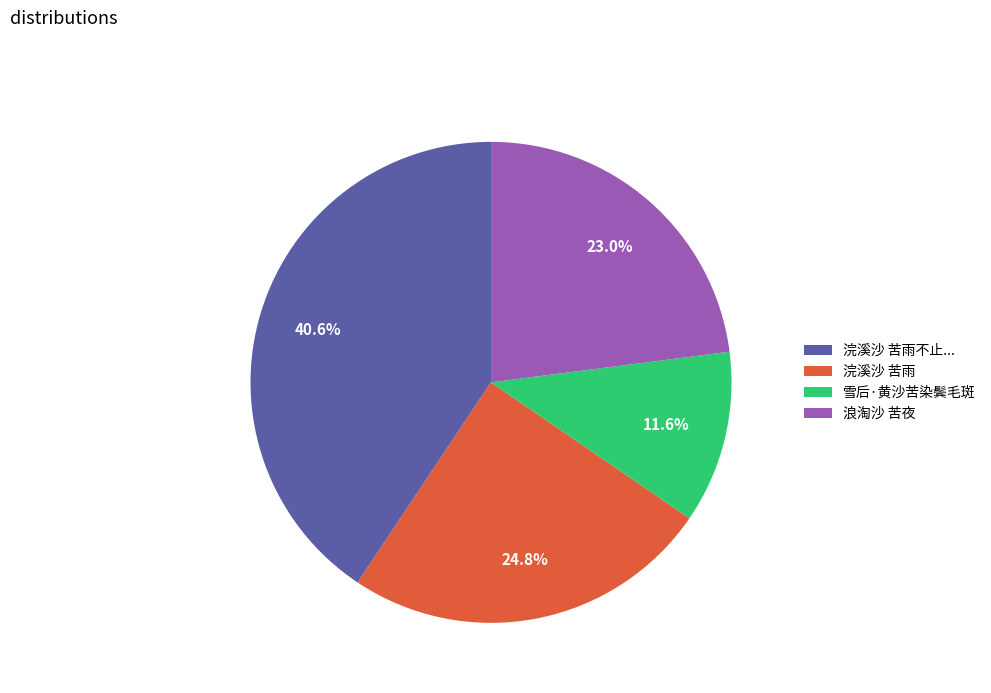

What percentage is NOT represented by 浪淘沙 苦夜?

77.0%